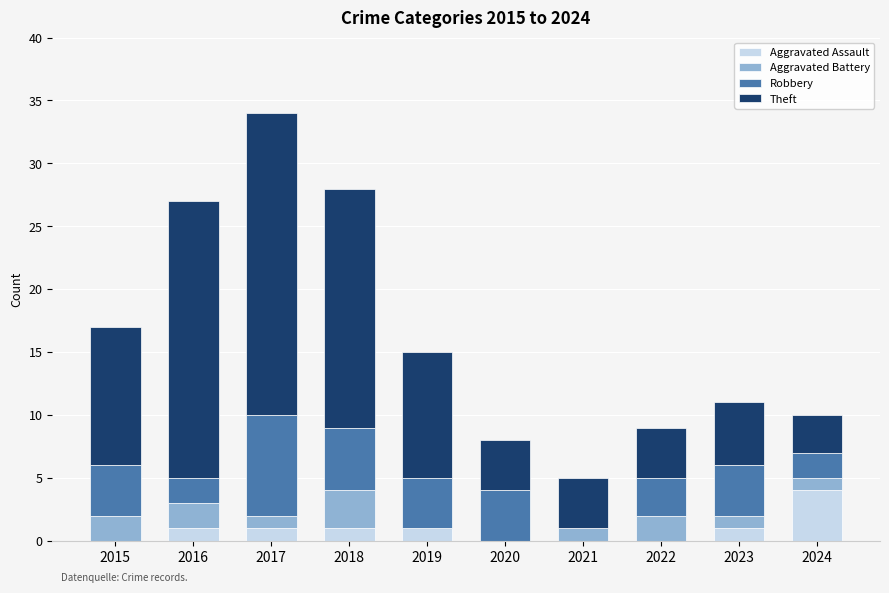

The Aggravated Assault series shows 1 at 2016. True or false?

True